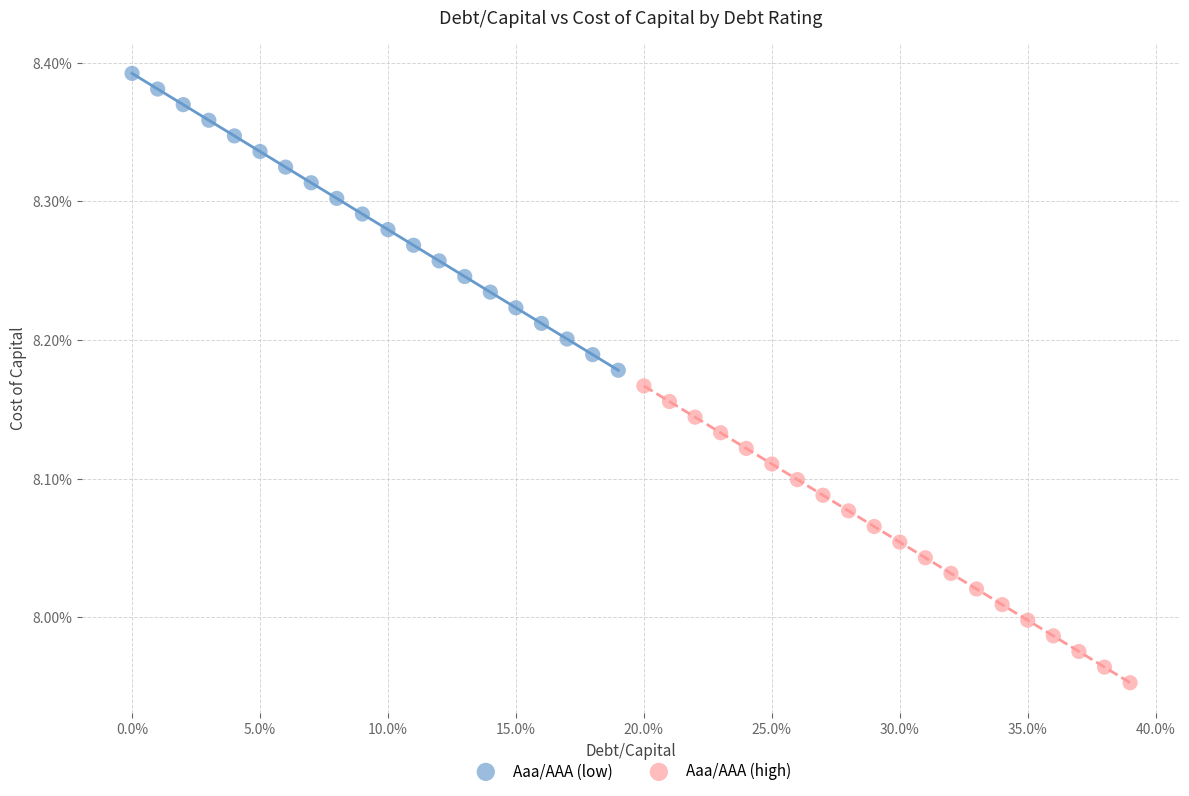

Which series reaches the minimum Y coordinate?

Aaa/AAA (high)